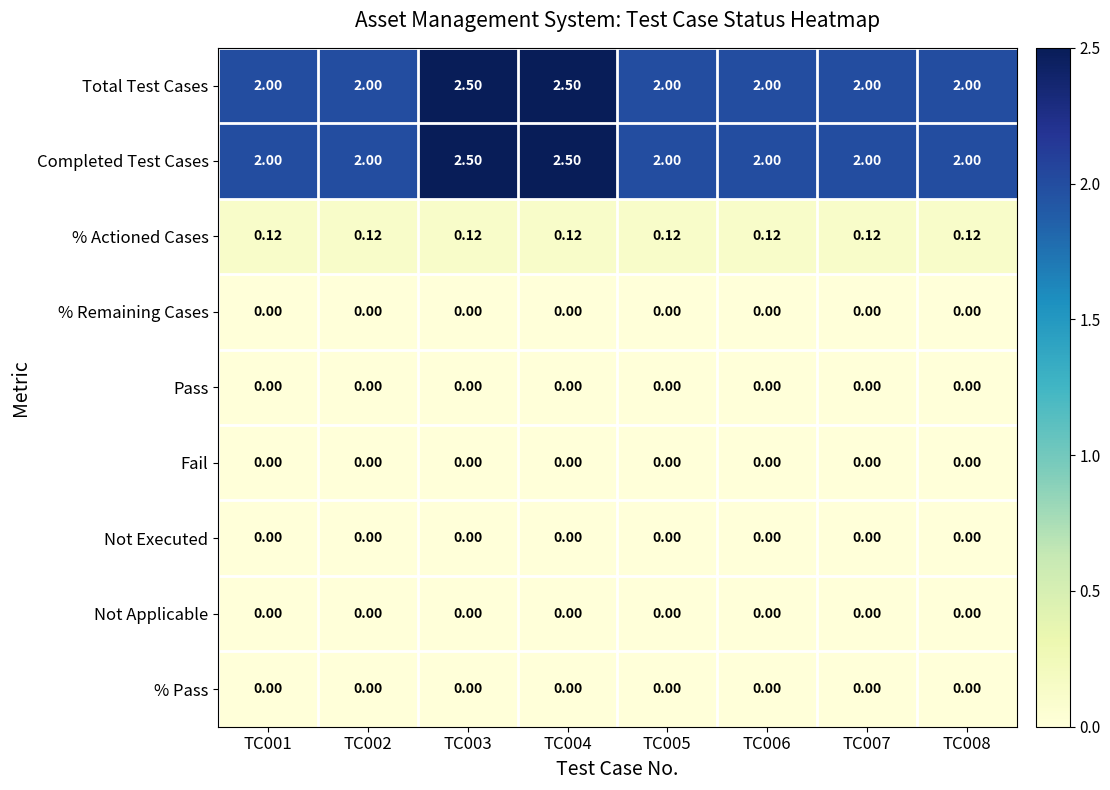

Which series has the largest total across all categories?

Total Test Cases